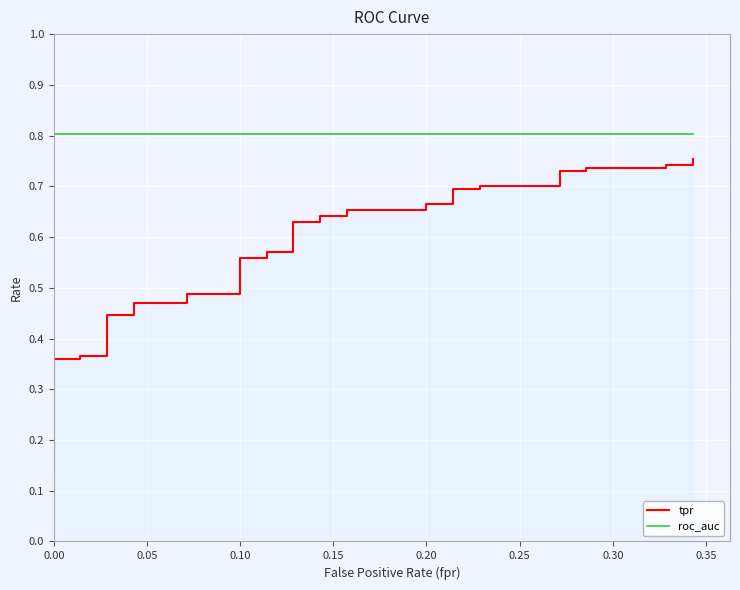

True or false: tpr and roc_auc intersect in this chart.

False